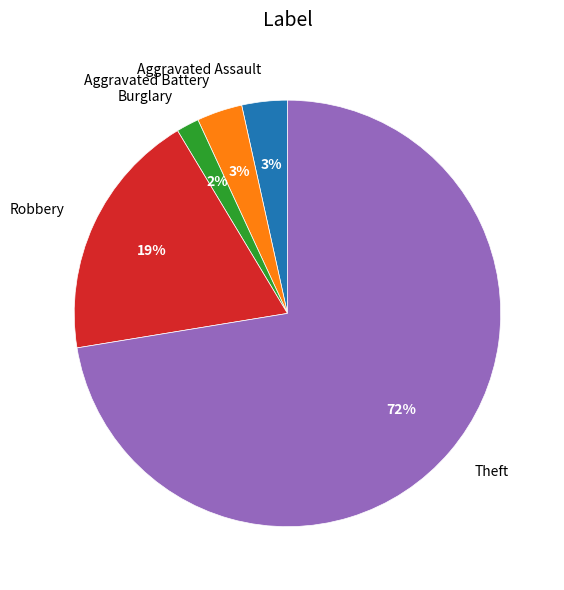

To the nearest percent, what is the difference between the Theft and Burglary slice percentages?

71%